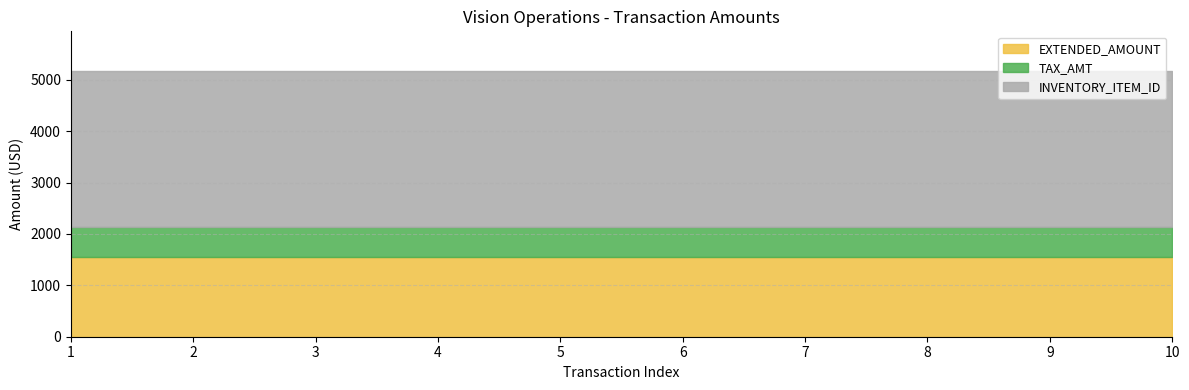

Rank the series by their average value, from highest to lowest.

INVENTORY_ITEM_ID, EXTENDED_AMOUNT, TAX_AMT